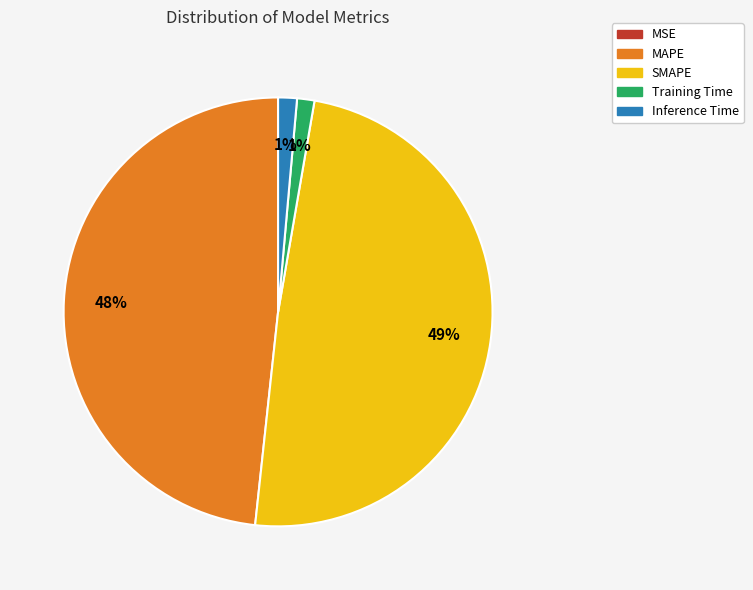

Is it true that MAPE is 48% of the pie?

True